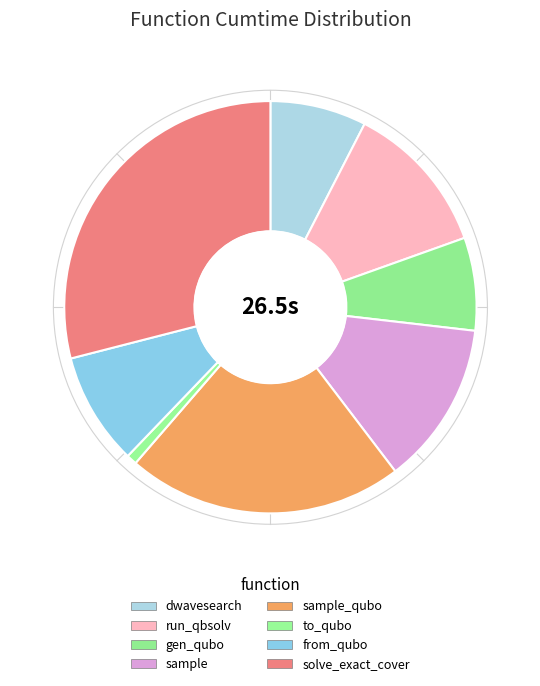

To the nearest percent, what portion does dwave_qbsolv.qbsolv_binding.run_qbsolv represent?

12%